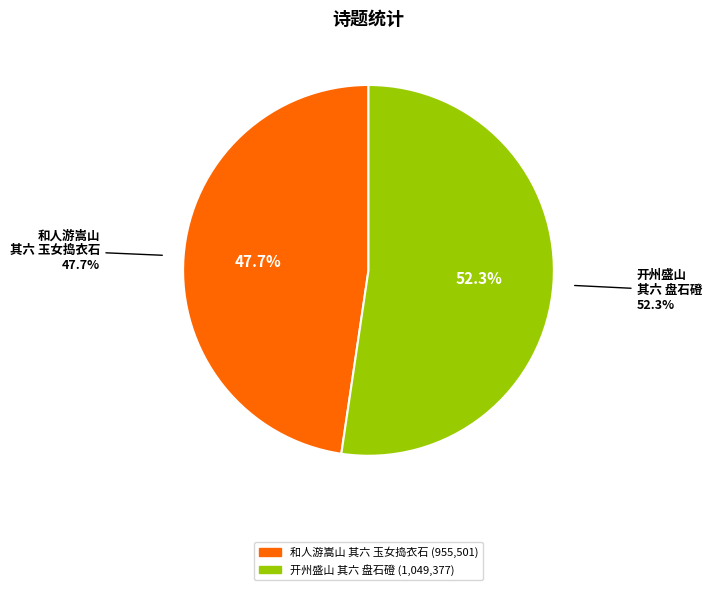

Which category has the smallest portion of the pie?

和人游嵩山十二题 其六 玉女捣衣石